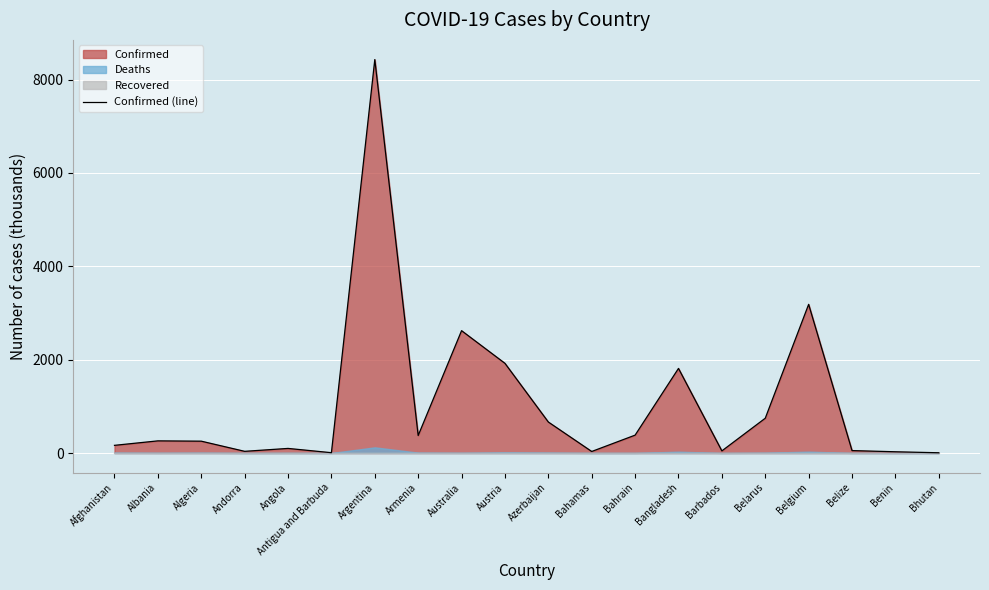

Reading left to right, what are all the values shown in this chart?

164.2	260.1	253.5	36.0	98.2	6.6	8427.8	374.9	2620.5	1920.9	663.7	32.6	382.7	1812.0	45.2	744.9	3184.2	52.0	26.4	5.2